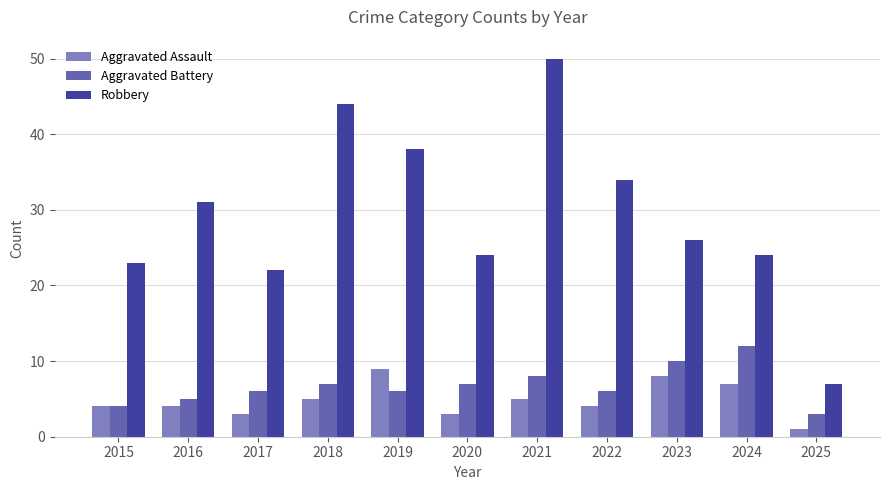

What are all the series names shown in the legend?

Aggravated Assault, Aggravated Battery, Robbery